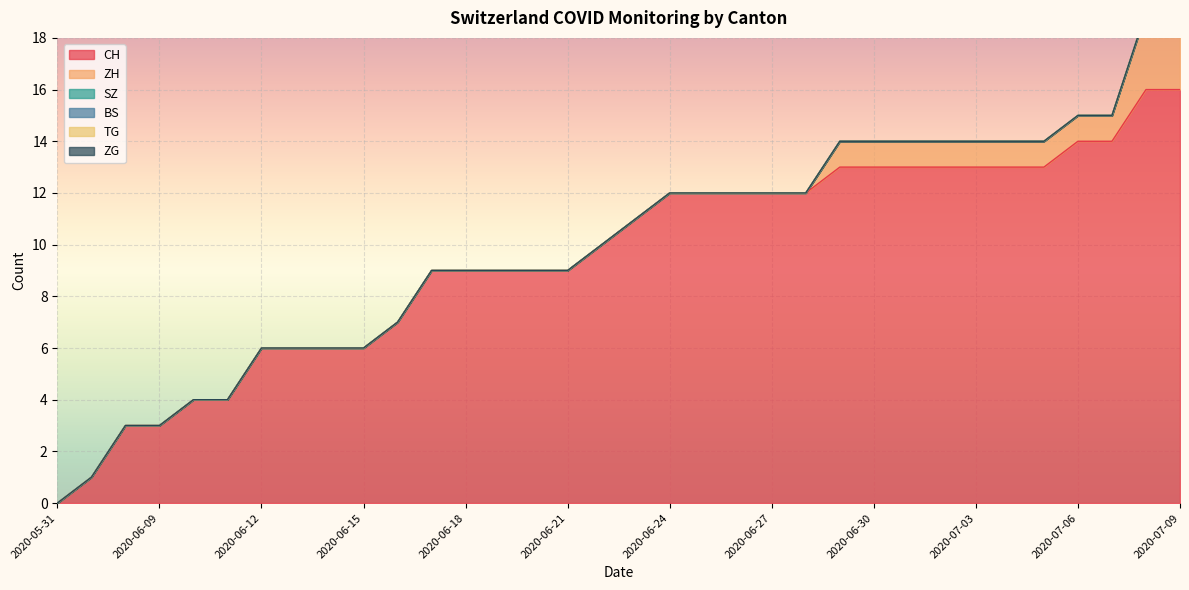

Between 2020-06-17 and 2020-06-16, which is larger?

2020-06-17